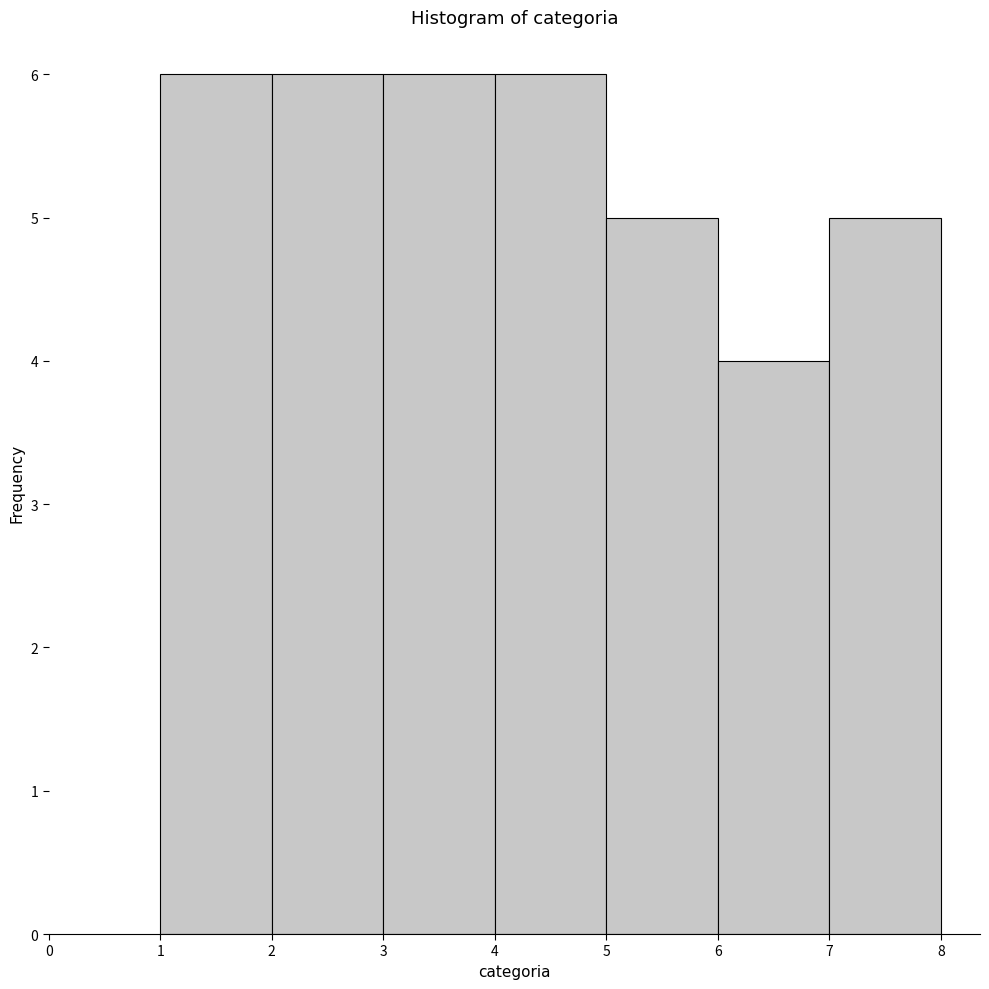

Reading left to right, list every bar in this chart as the range it spans on the x-axis followed by its height. The values are not printed on the chart, so give them approximately, as read against the axis.

1 to 2: 6
2 to 3: 6
3 to 4: 6
4 to 5: 6
5 to 6: 5
6 to 7: 4
7 to 8: 5